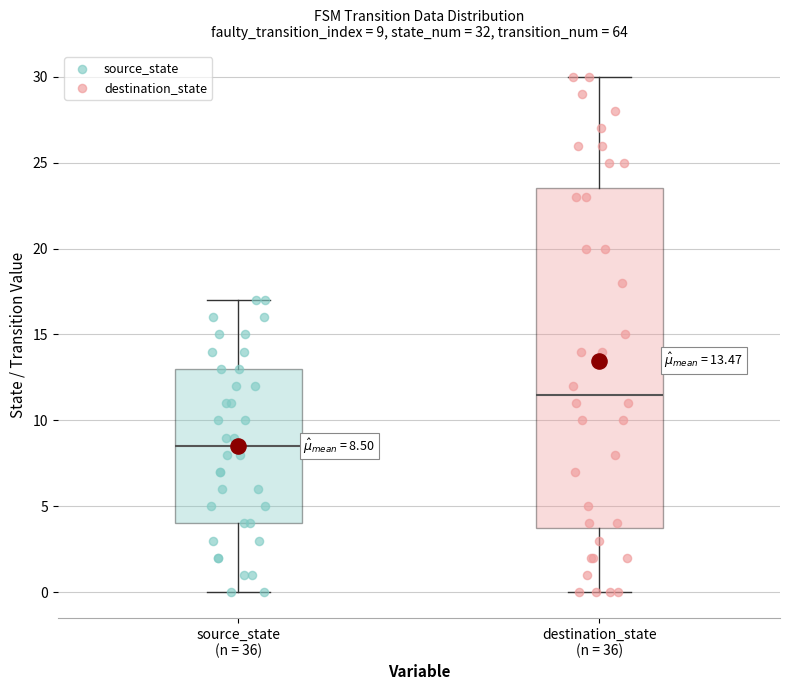

Which box is the tallest, from its lower edge to its upper edge?

destination_state (n = 36)